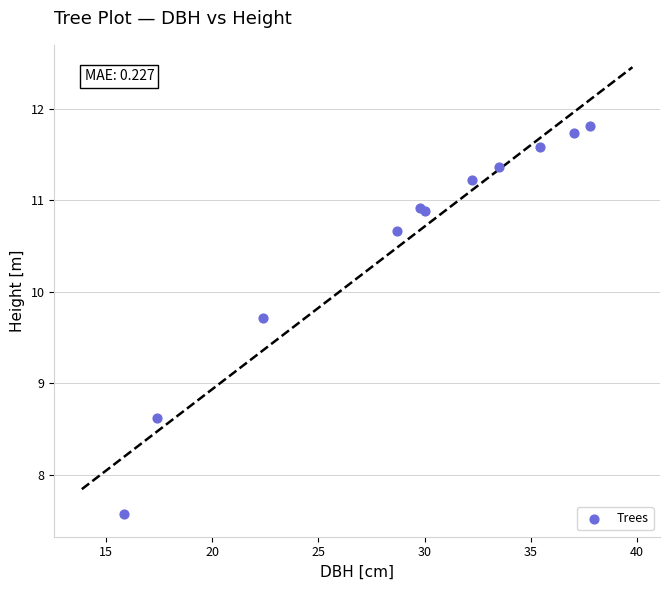

What Y value in the scatter plot is closest to 9?

8.6